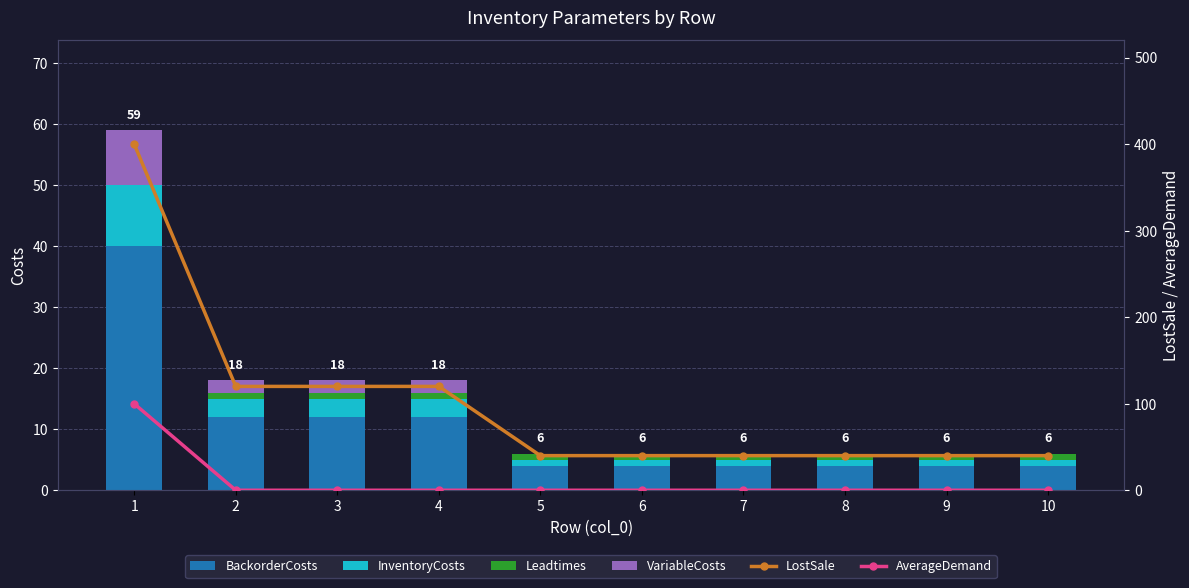

Count the VariableCosts values in the range 0 to 2.

9